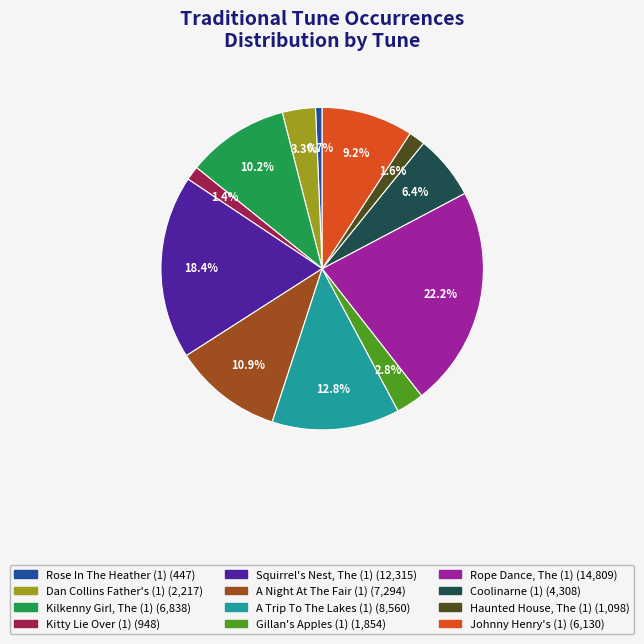

Is there a majority slice in this chart?

No